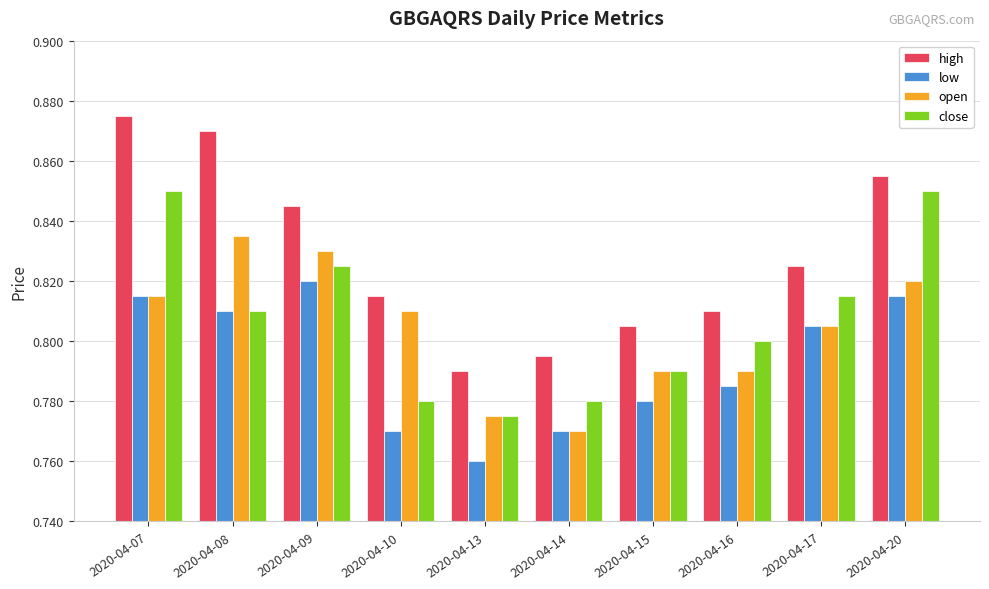

What is the total value across all series at 2020-04-07?

3.4